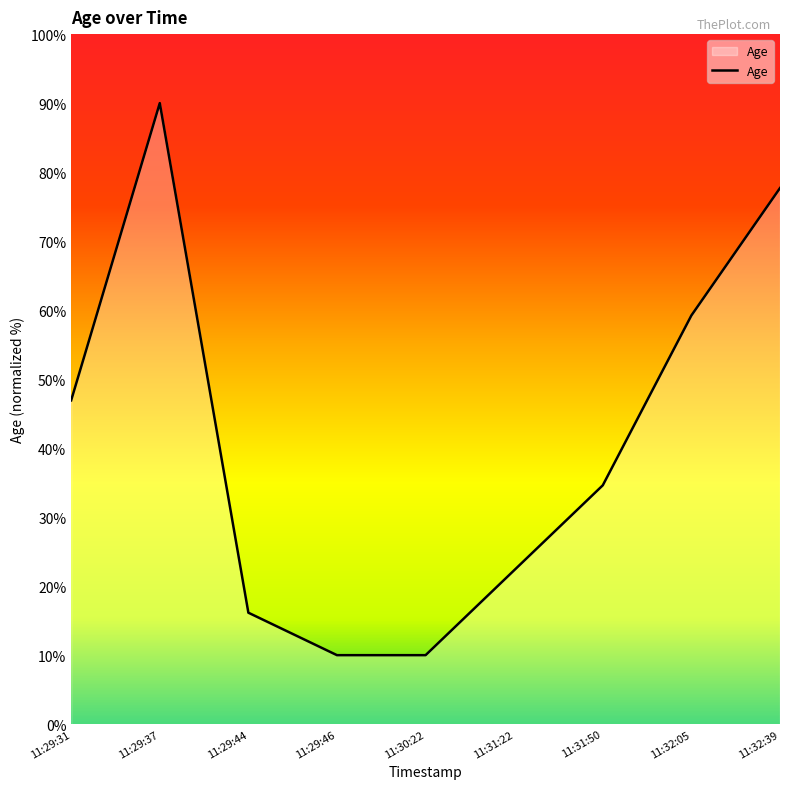

Between 11:31:50 and 11:29:31, which is larger?

11:29:31